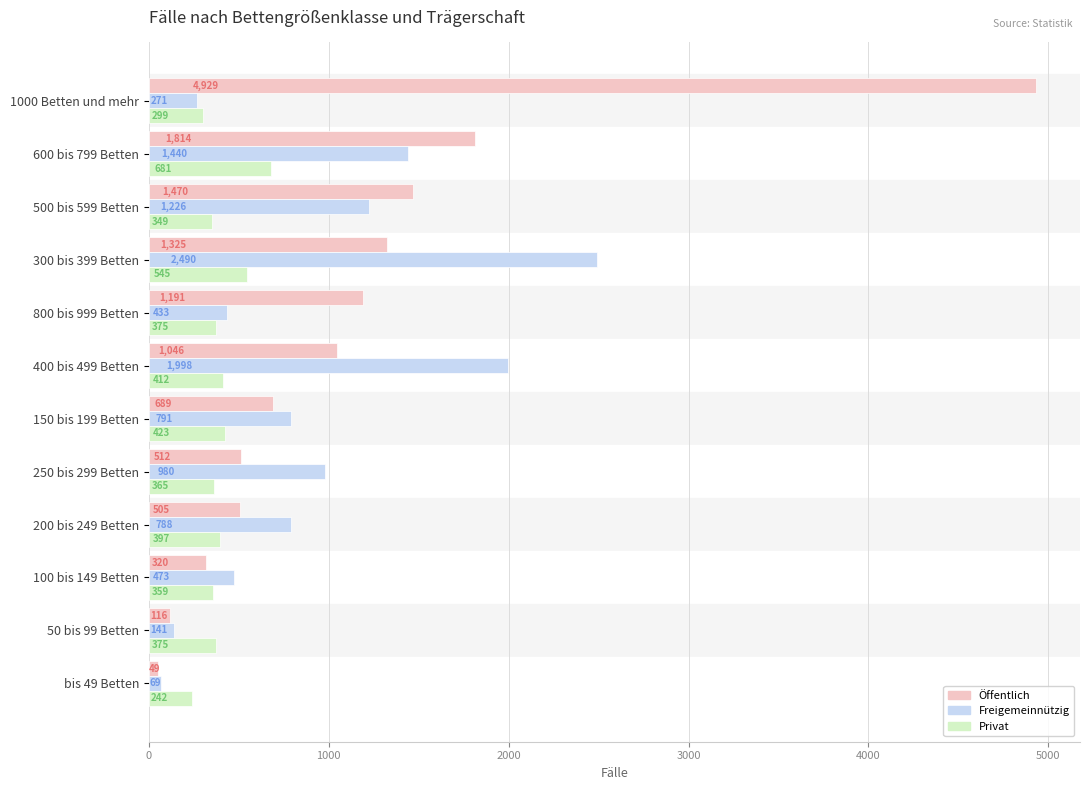

What is the approximate value of Öffentlich at 1000 Betten und mehr, to the nearest 10?

4930